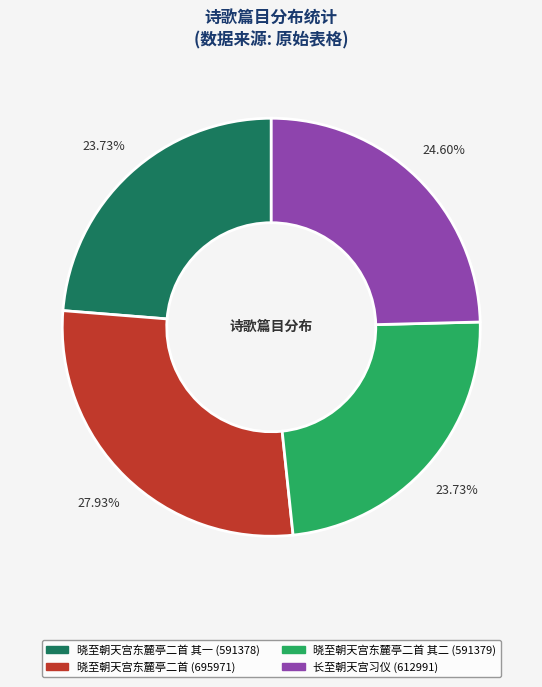

Is there a majority slice in this chart?

No